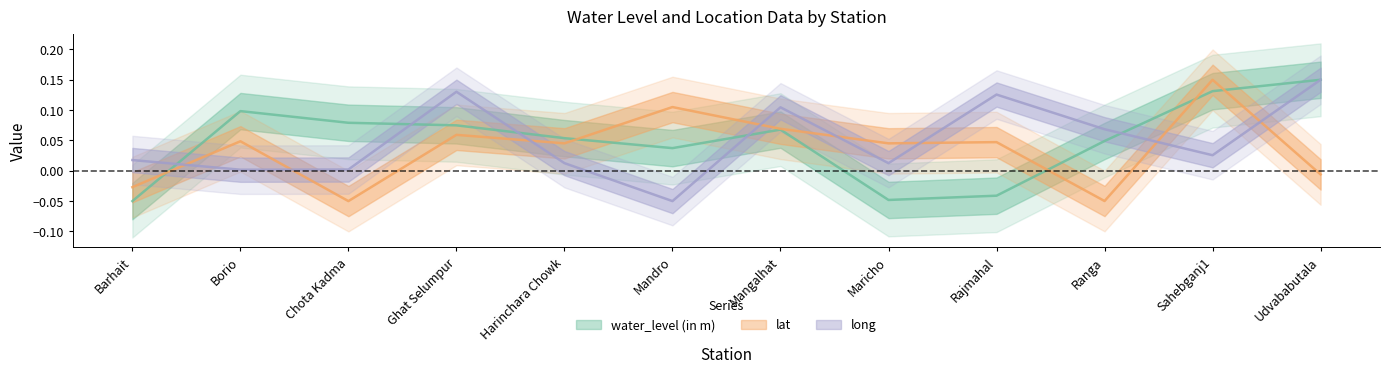

At Udvababutala, list the series in order from largest to smallest.

water_level (in m), long, lat